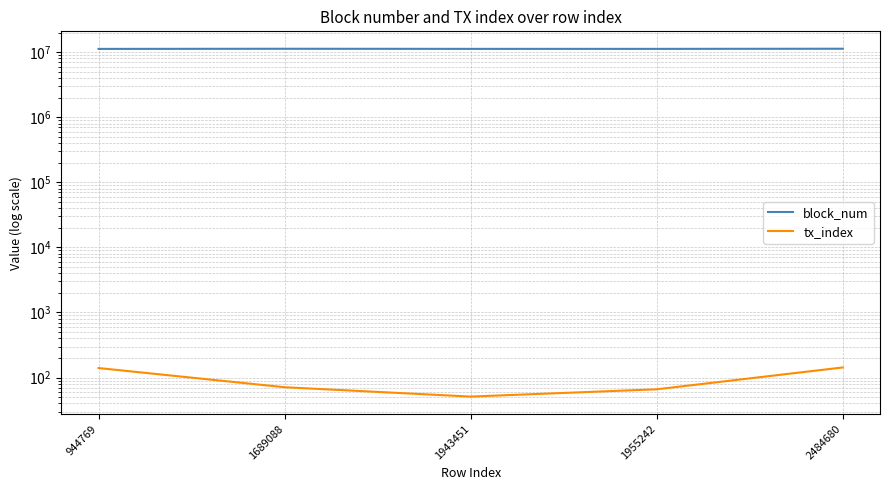

The block_num series shows 11221968 at 1955242. True or false?

True